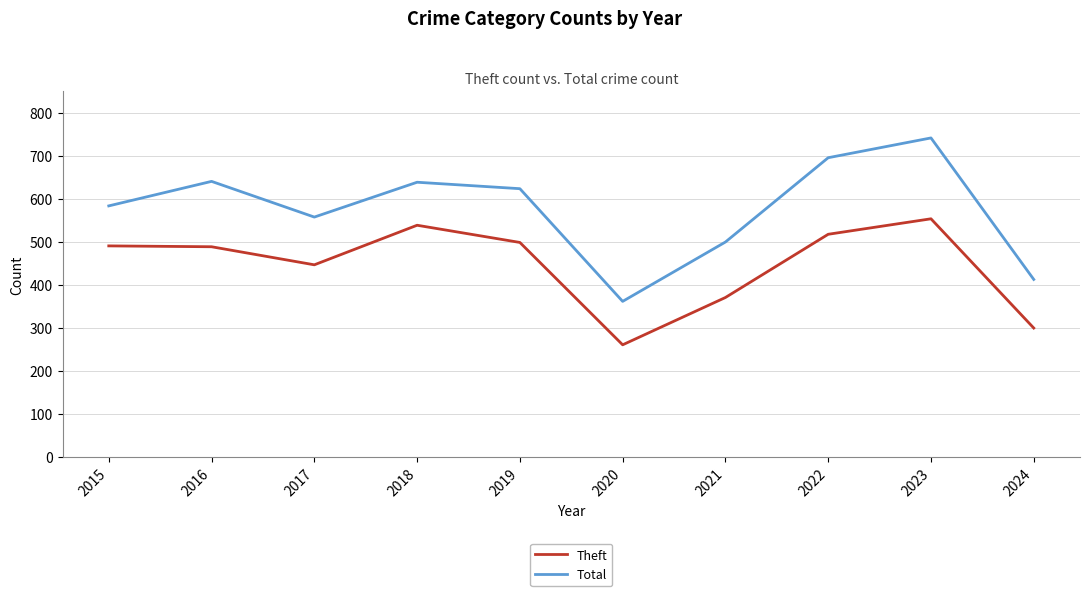

Rank the series by their average value, from highest to lowest.

Total, Theft